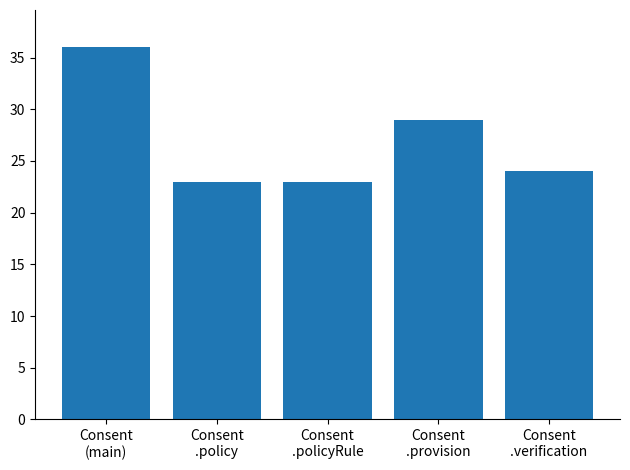

Reading left to right, what are all the values shown in this chart?

Consent
(main)=36	Consent
.policy=23	Consent
.policyRule=23	Consent
.provision=29	Consent
.verification=24